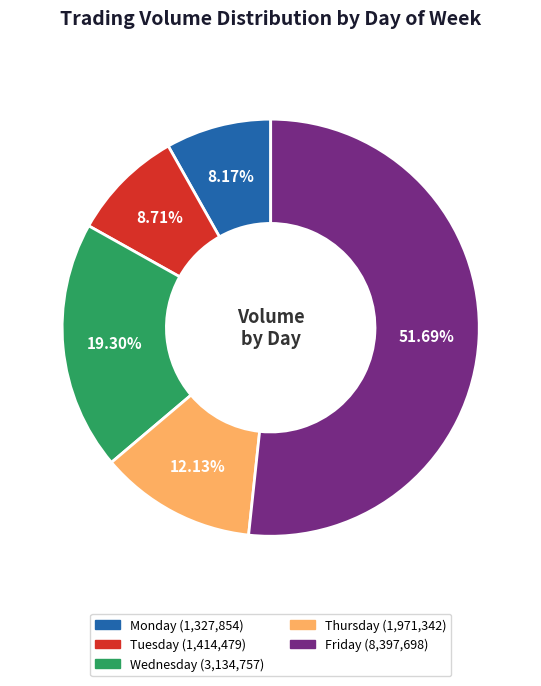

How many segments does this pie chart have?

5